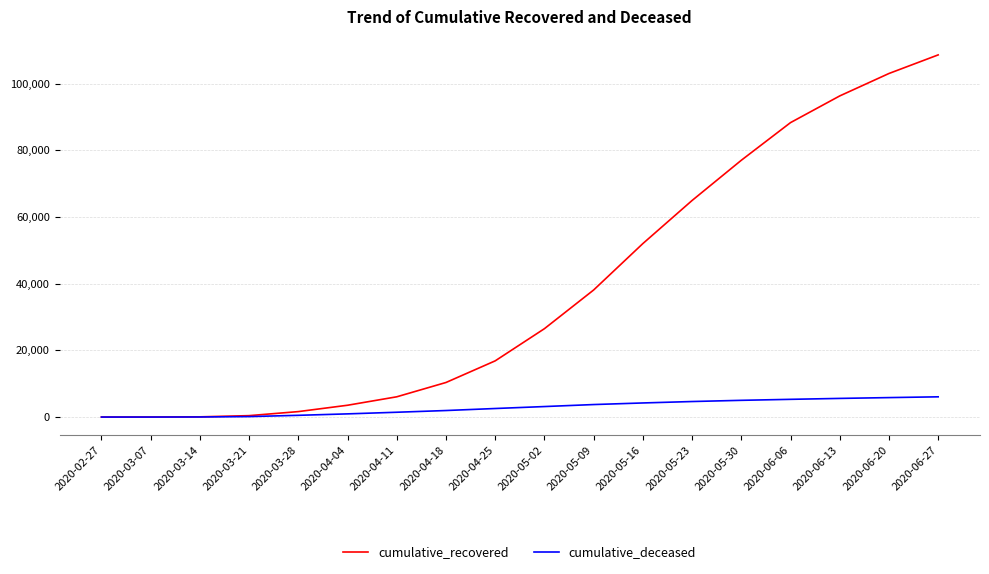

True or false: cumulative_recovered has a value of 32242 at 2020-06-13.

False